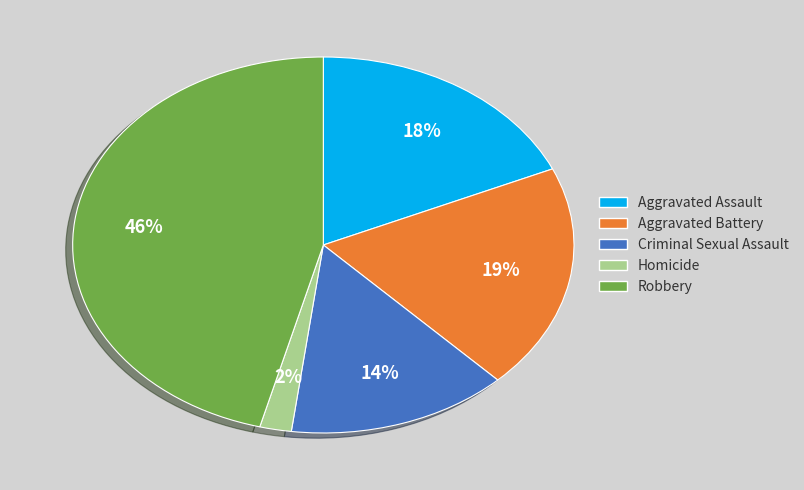

Rank the categories by value from lowest to highest.

Homicide, Criminal Sexual Assault, Aggravated Assault, Aggravated Battery, Robbery